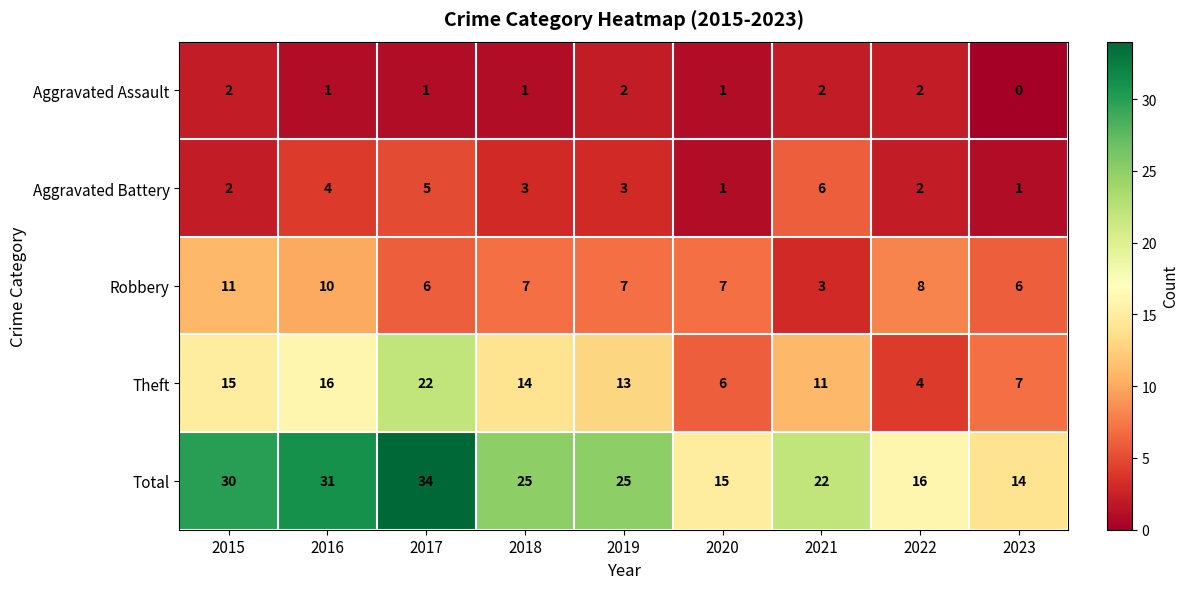

What is the sum of the Aggravated Battery values at 2023 and 2019?

4